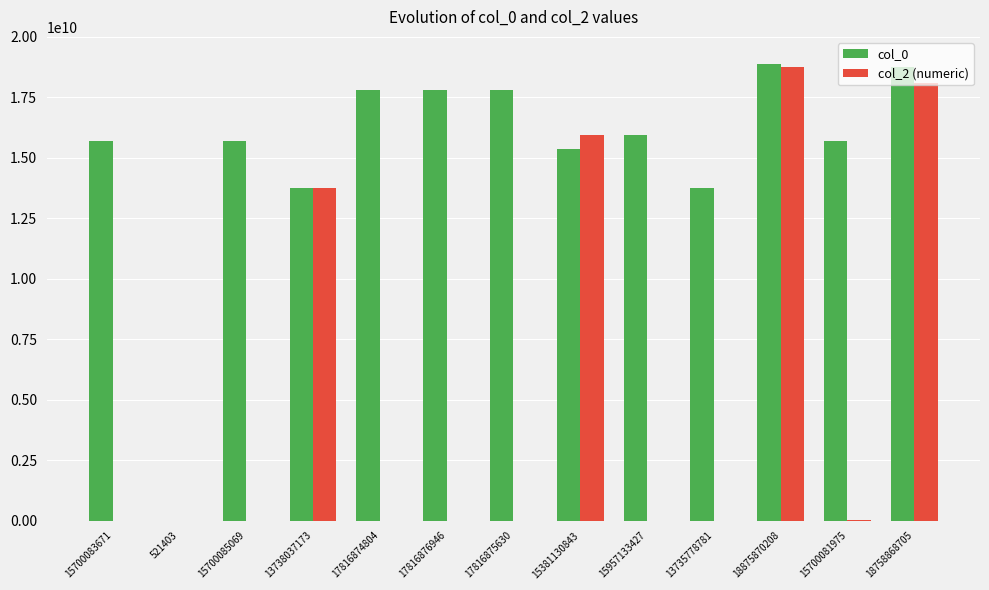

Between 13735778781 and 18875870208, which series saw the biggest shift?

col_2 (numeric)